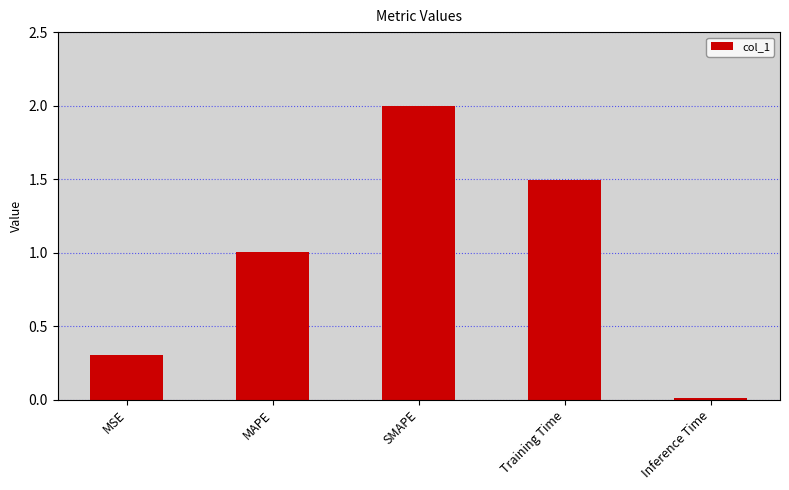

Does the chart contain stacked bars?

No